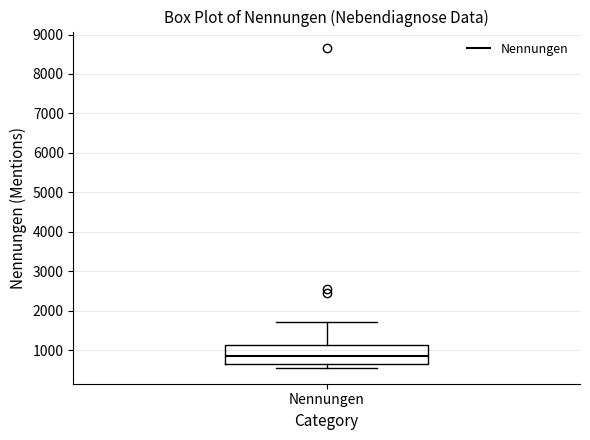

Transcribe this box plot: give where the median line is, the range the box spans, and where the two whiskers end, as read against the y-axis. The values are not printed on the chart, so give them approximately, as read against the axis.

median 800, box 600 to 1100, whiskers 600 (just below the box's lower edge) to 1700